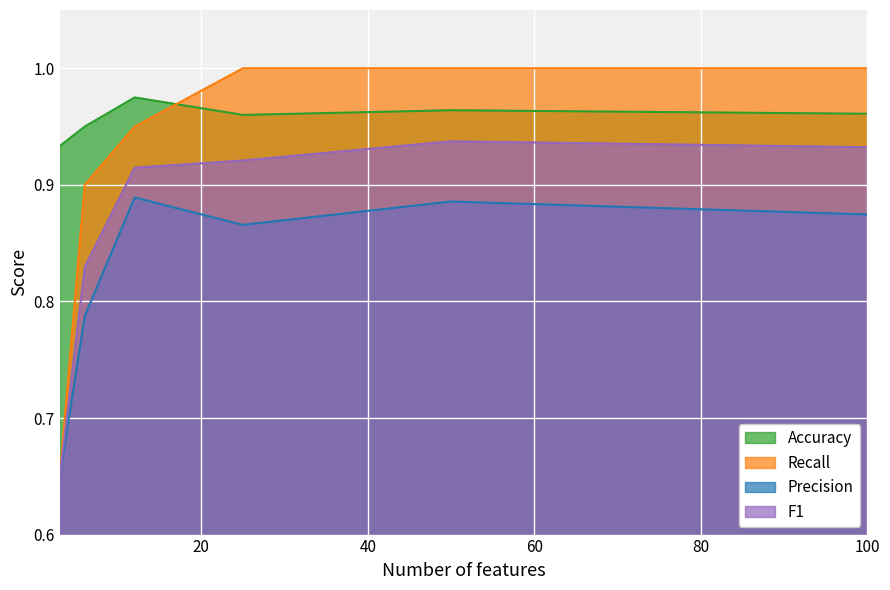

Is the value of Recall at 100 greater than the value of Precision at 3?

Yes